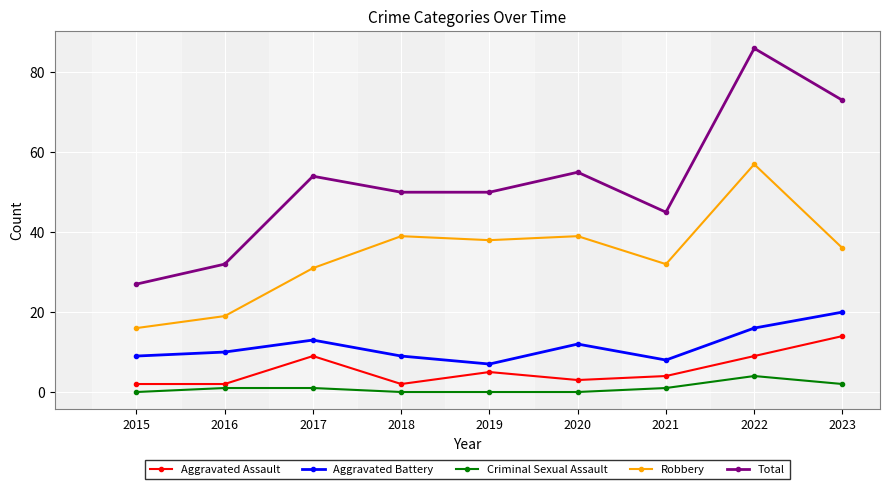

The value of Aggravated Battery at 2023 is 36. True or false?

False